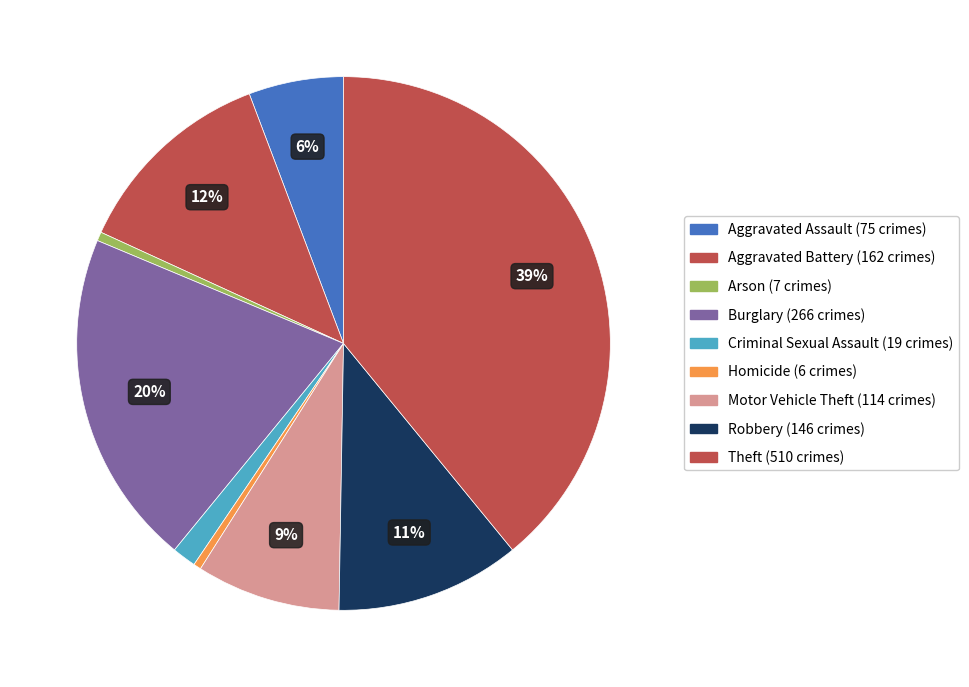

To the nearest percent, what portion does Theft represent?

39%